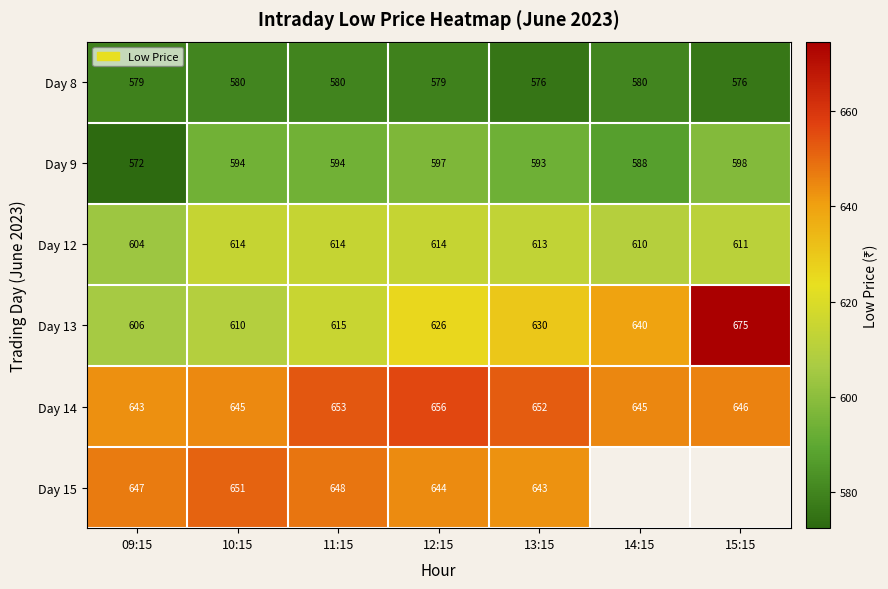

What is the maximum value shown in the chart?

674.6